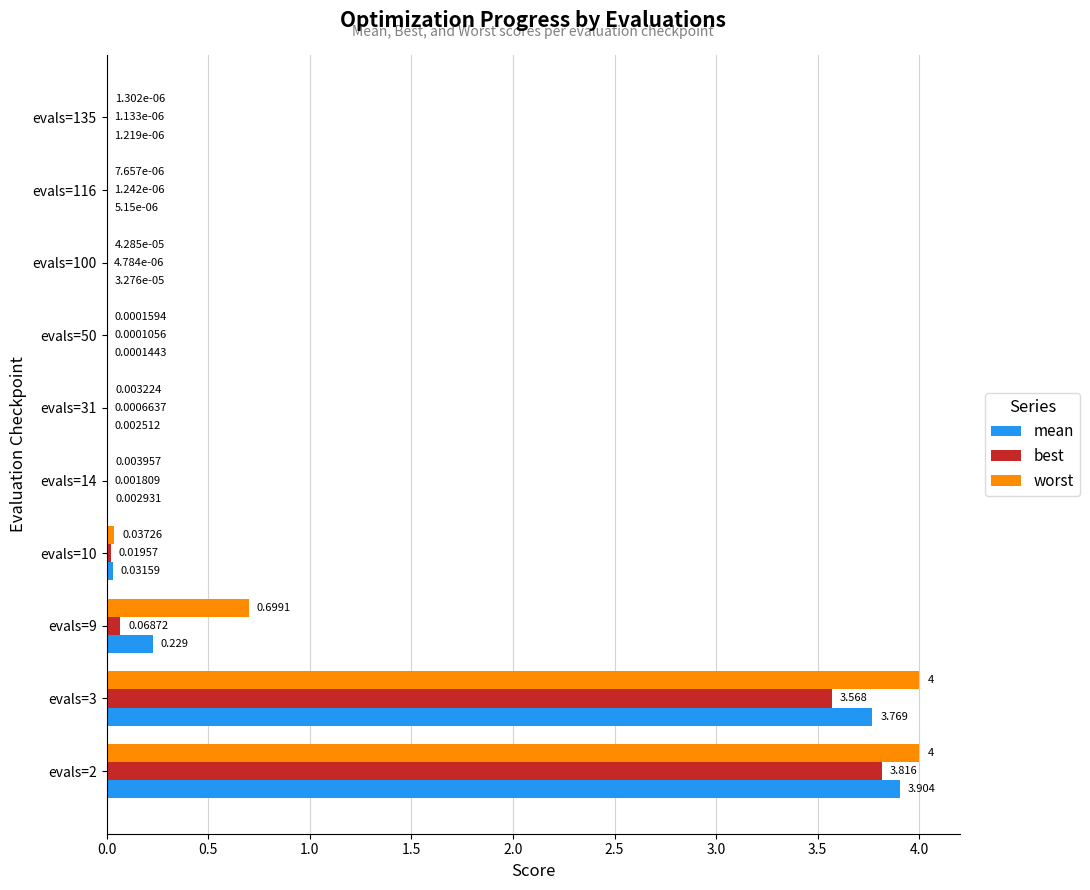

What are all the series names shown in the legend?

mean, best, worst